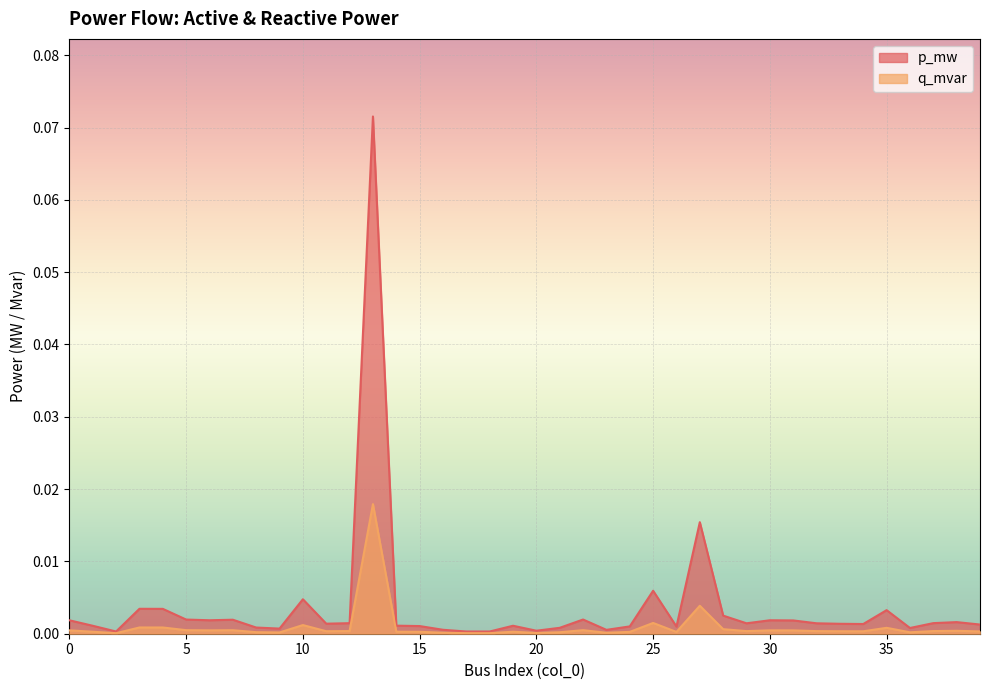

True or false: p_mw and q_mvar intersect in this chart.

False